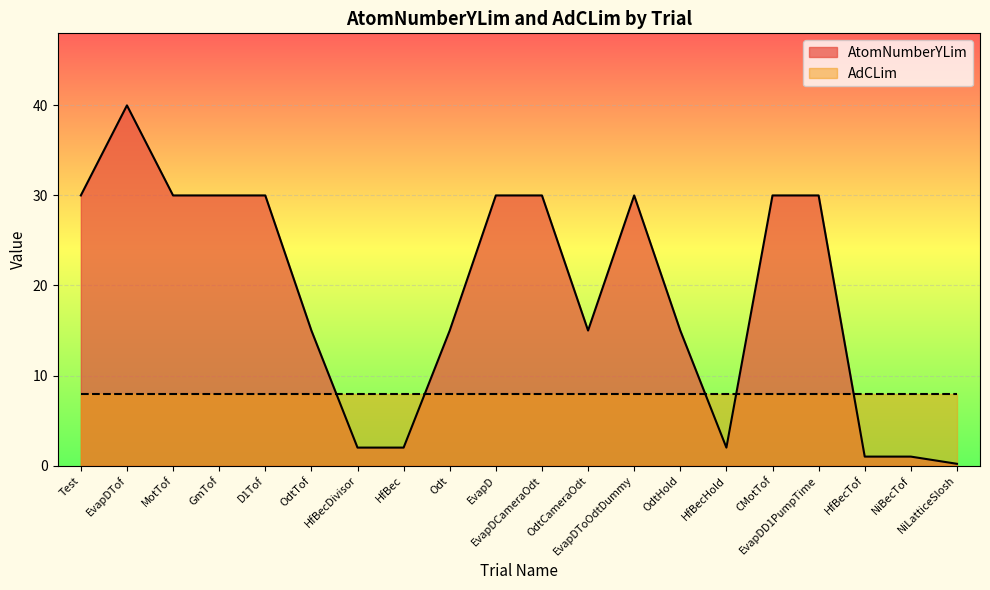

What value does the data have at OdtCameraOdt?

15.0